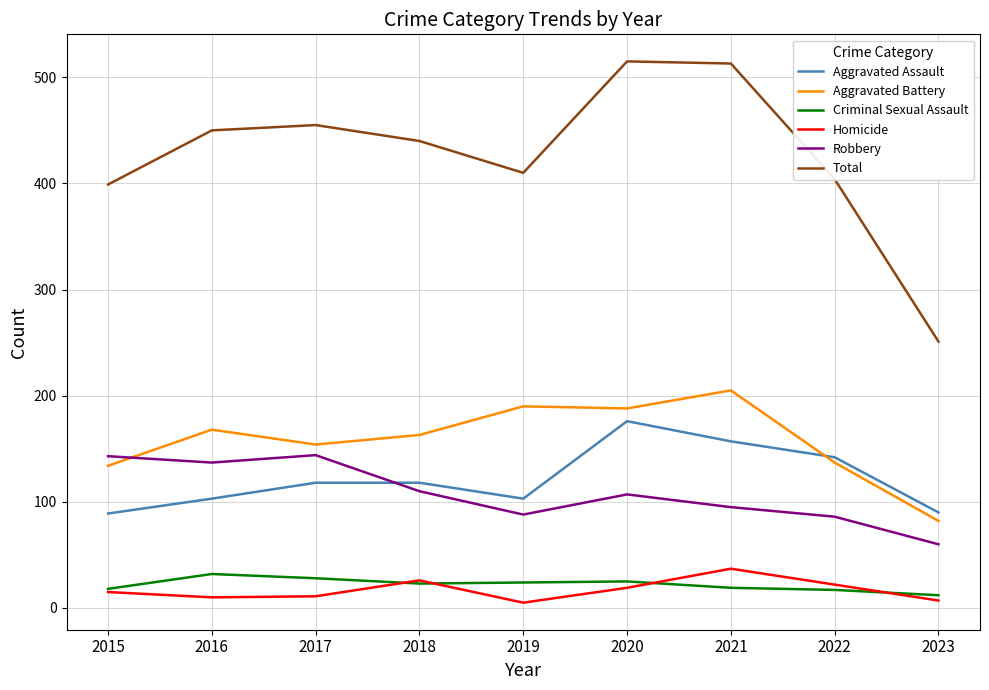

At how many categories does at least one series exceed 146?

9